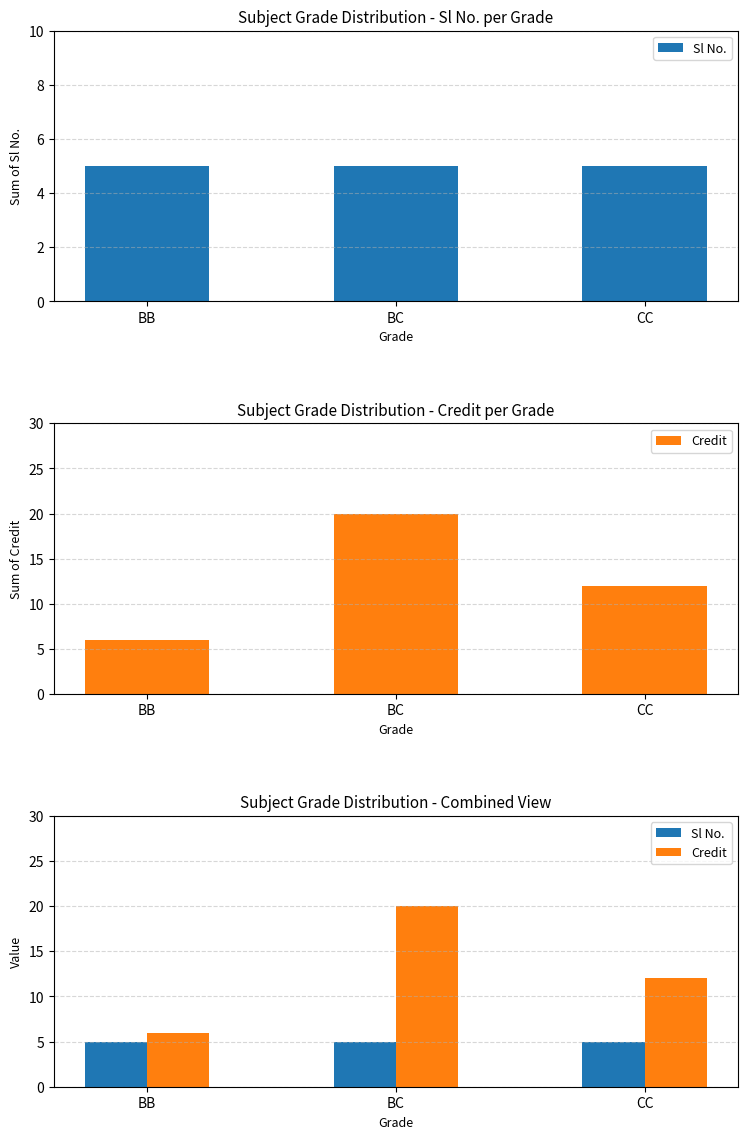

List the series in order of their peak value, lowest first.

Sl No., Credit